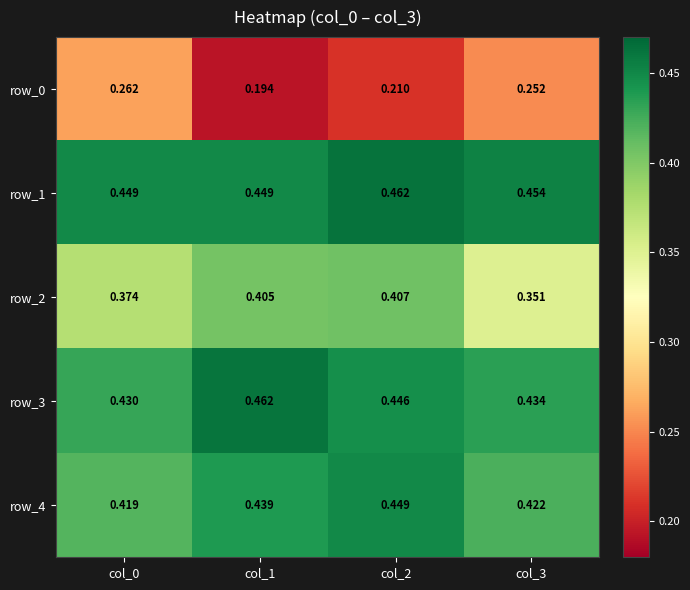

Is the value of row_3 at col_1 greater than the value of row_4 at col_2?

Yes